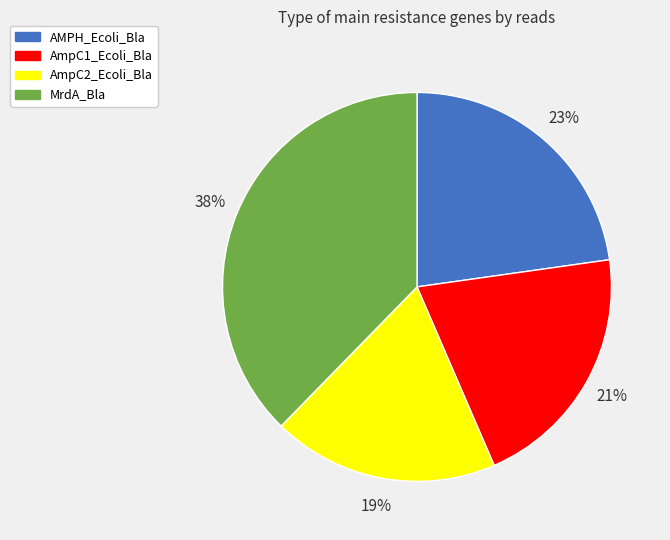

Rank the categories by value from highest to lowest.

MrdA_Bla, AMPH_Ecoli_Bla, AmpC1_Ecoli_Bla, AmpC2_Ecoli_Bla